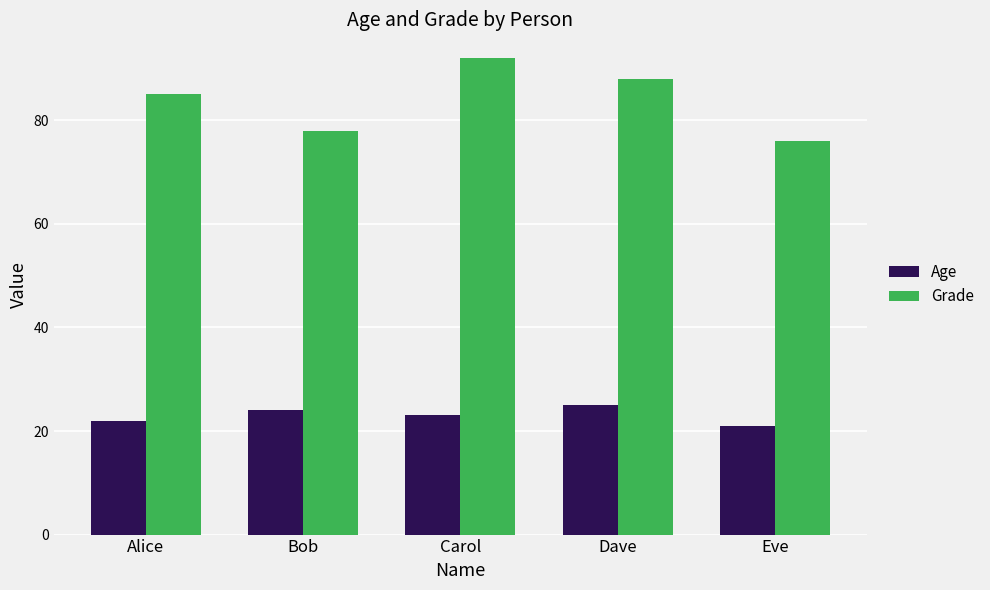

Which series changed the most between Carol and Eve?

Grade